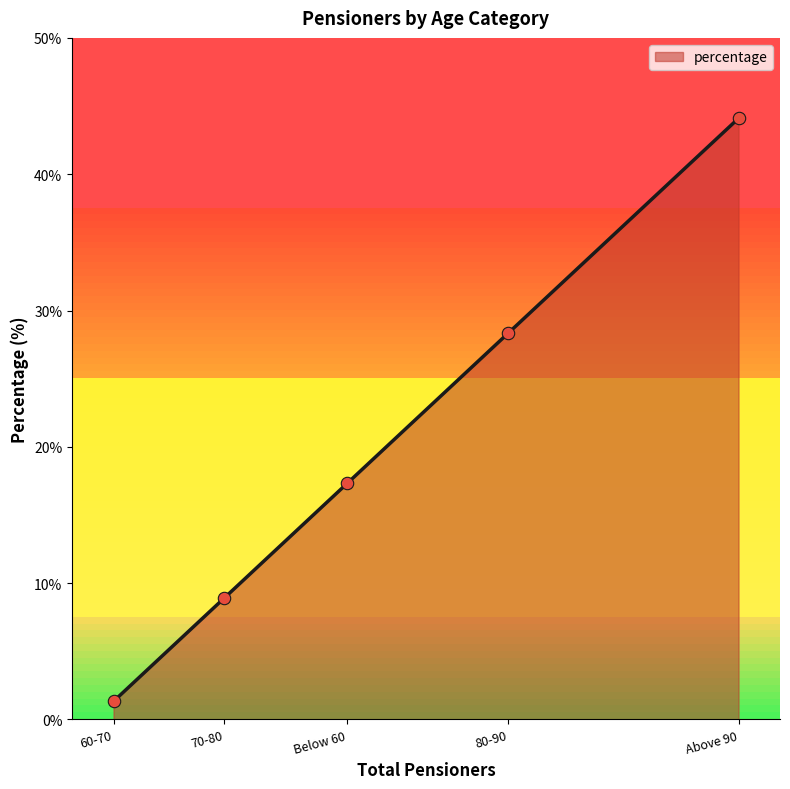

What is the minimum value for percentage?

1.3